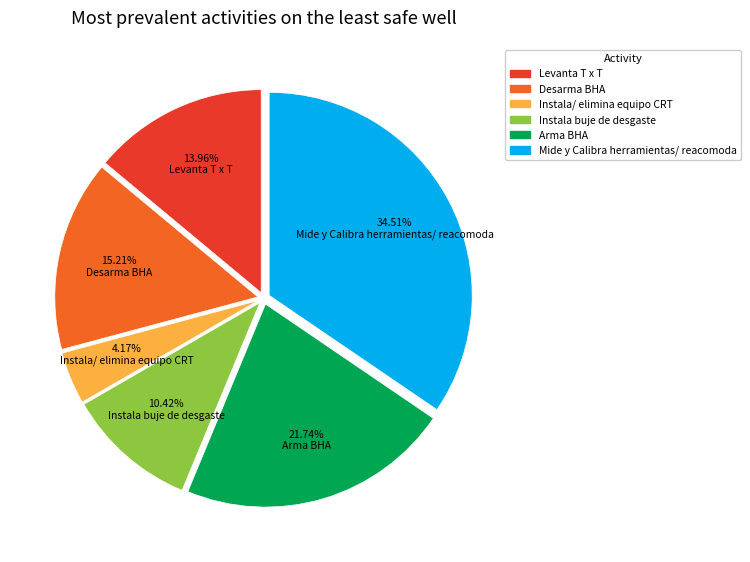

To the nearest percent, what is the difference between the largest and smallest slice percentages?

30%